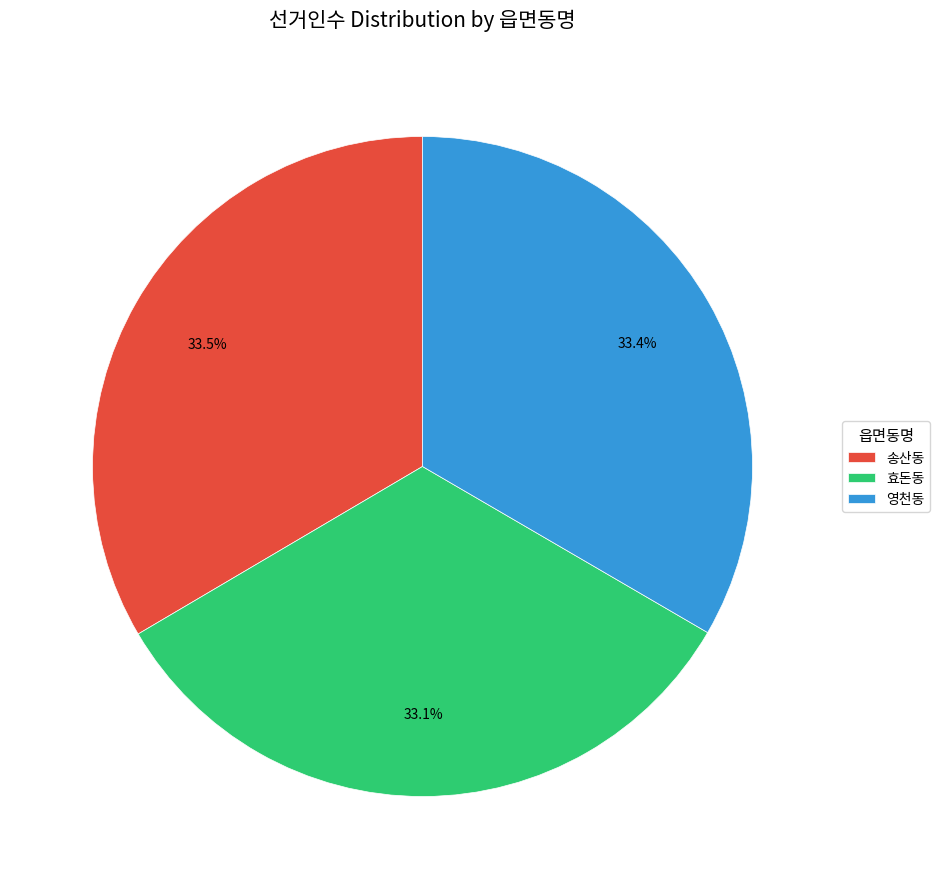

What portion of the pie excludes 송산동?

66.5%